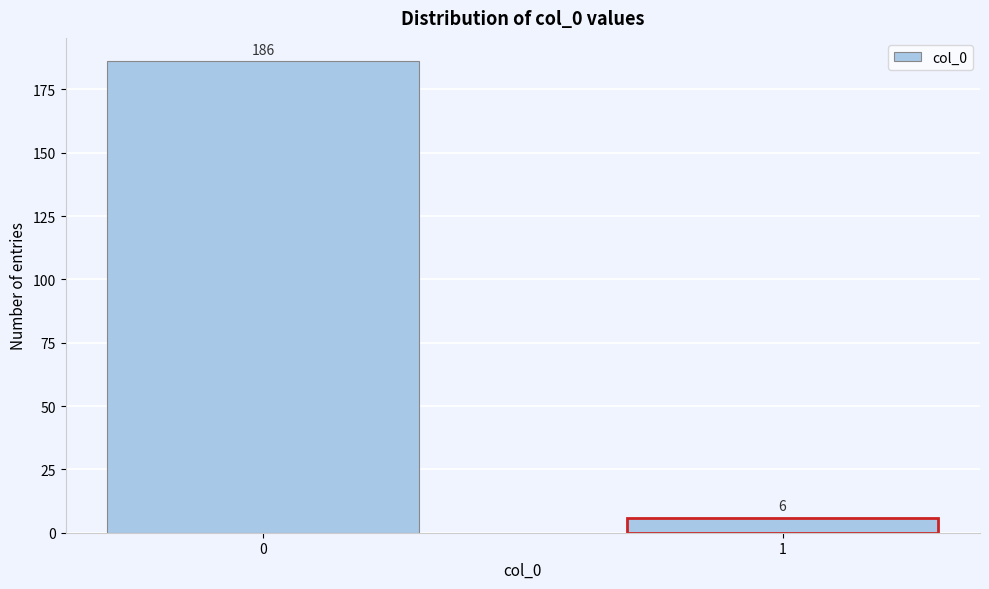

Reading right to left, list all the values displayed in this chart.

1=6	0=186